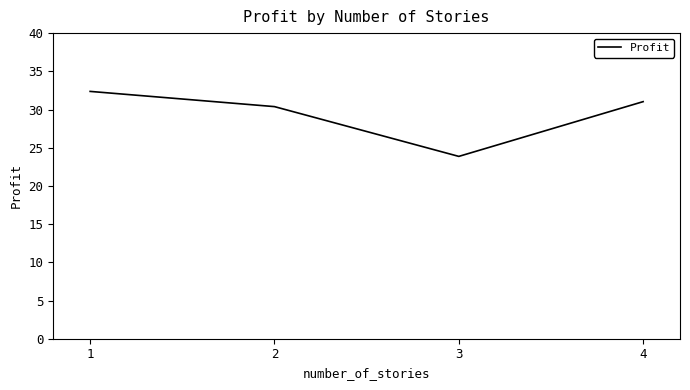

How many interior local valleys (lower than both neighbors) does the data have?

1